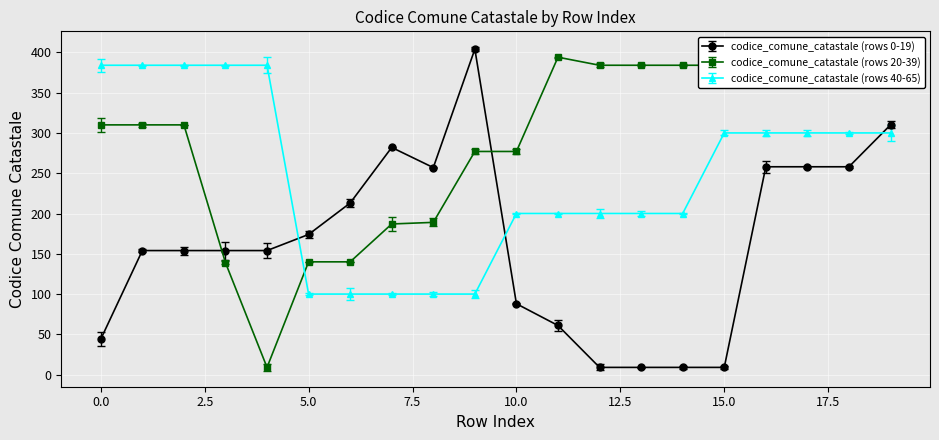

Rank the series by their average value, from lowest to highest.

codice_comune_catastale (rows 0-19), codice_comune_catastale (rows 40-65), codice_comune_catastale (rows 20-39)